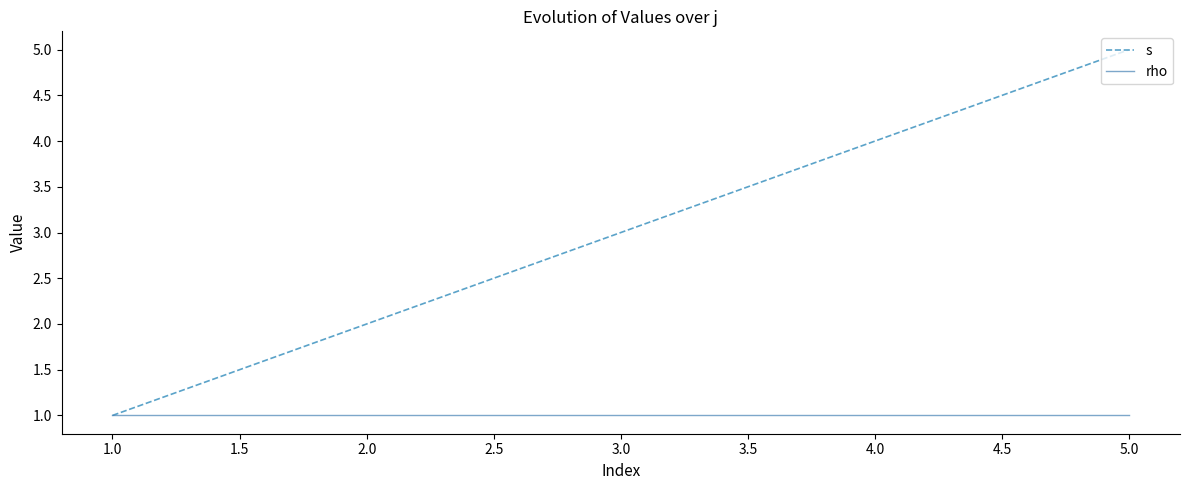

Rank the series at 5.0 from lowest to highest value.

rho, s